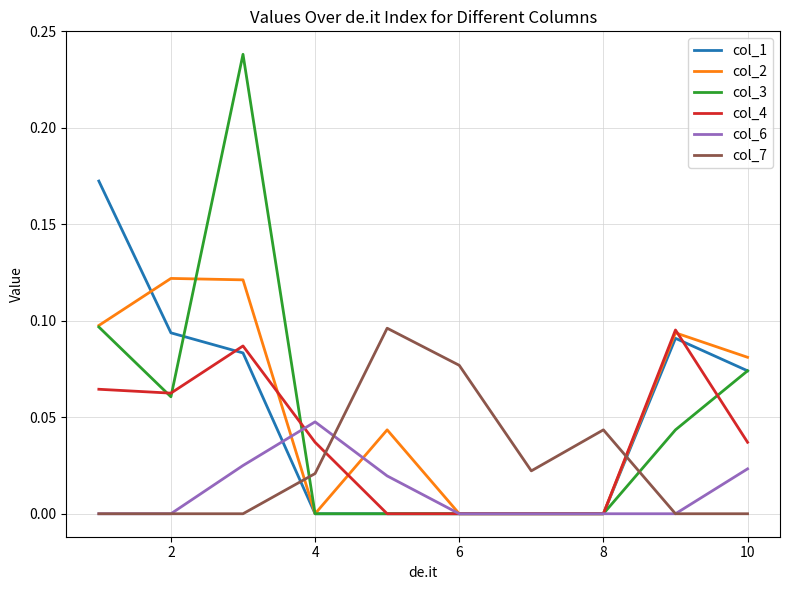

How many times do col_4 and col_7 cross each other?

2